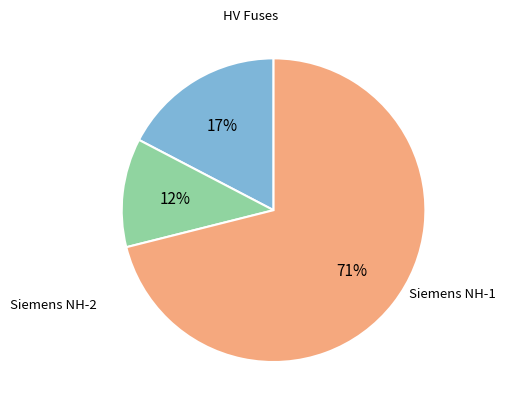

Is there a majority slice in this chart?

Yes